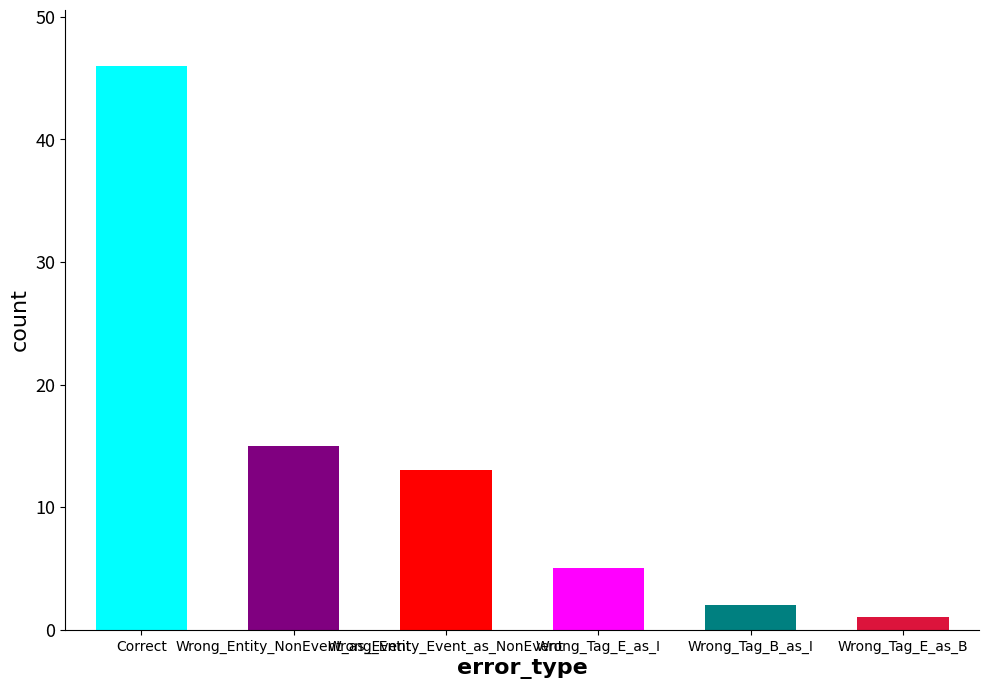

Reading left to right, transcribe all the data shown in this chart.

46	15	13	5	2	1